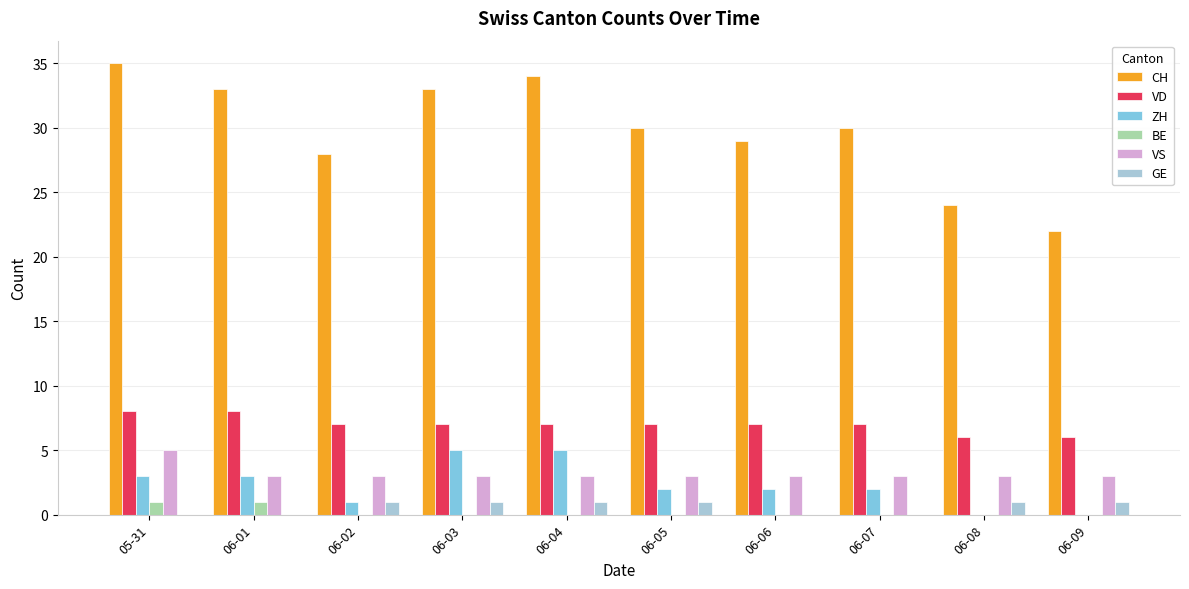

What is the sum of all CH values?

298